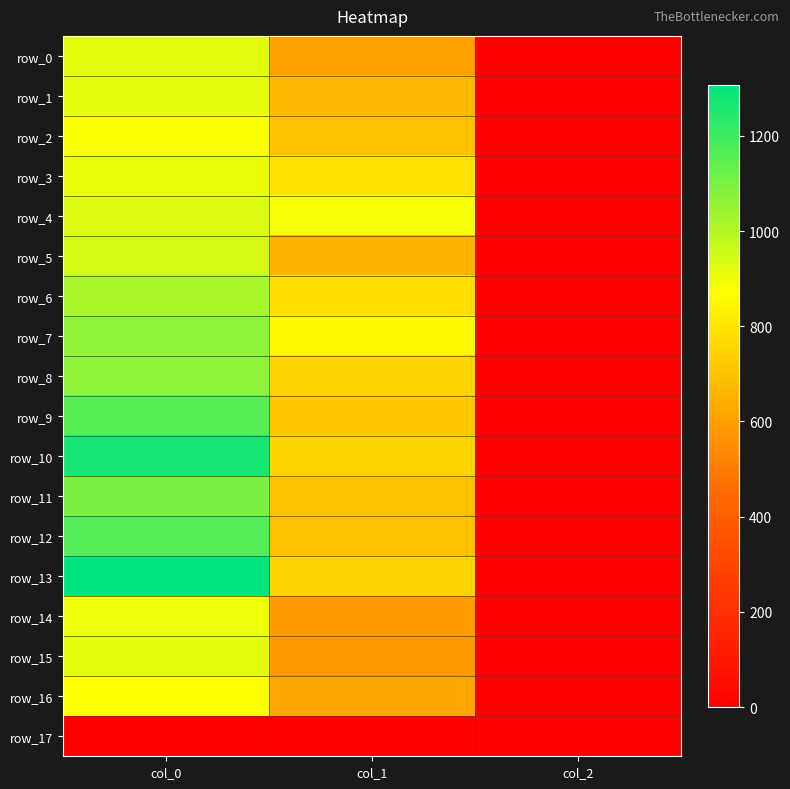

Which series changed the most between col_0 and col_1?

row_13